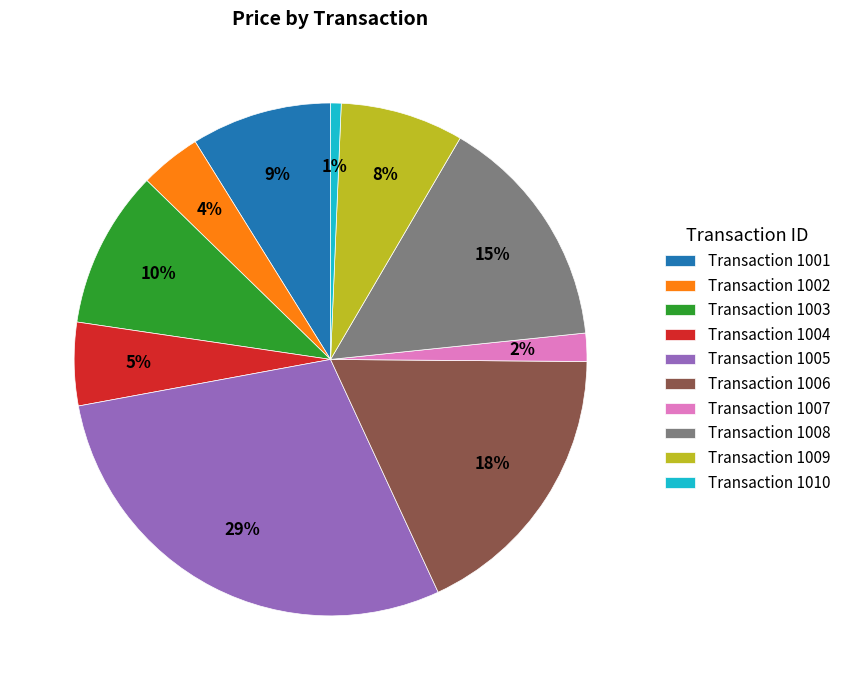

Which has a higher value, Transaction 1001 or Transaction 1008?

Transaction 1008